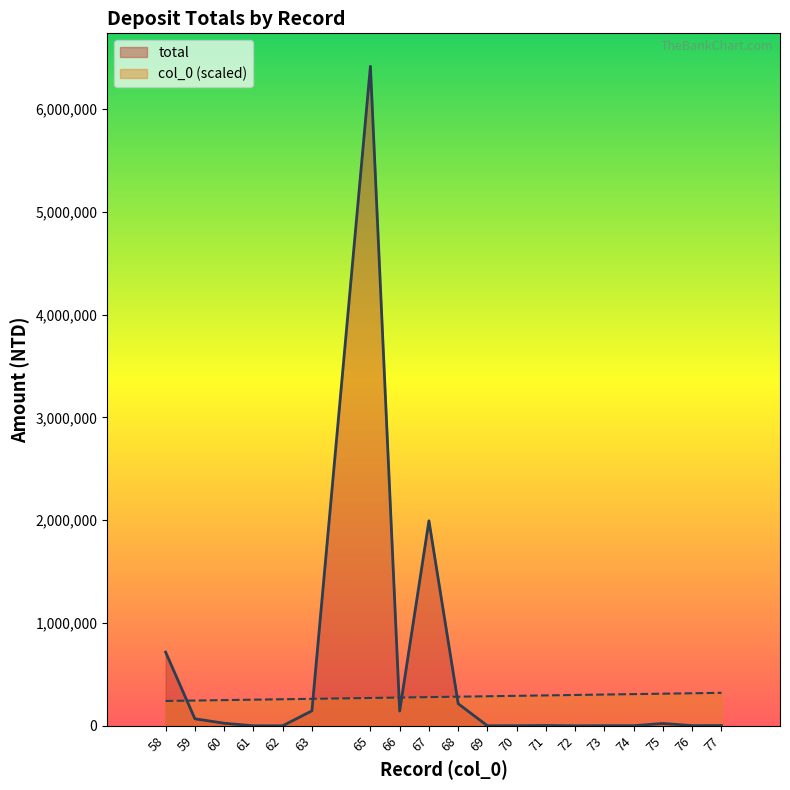

What is the smallest value displayed?

54.0